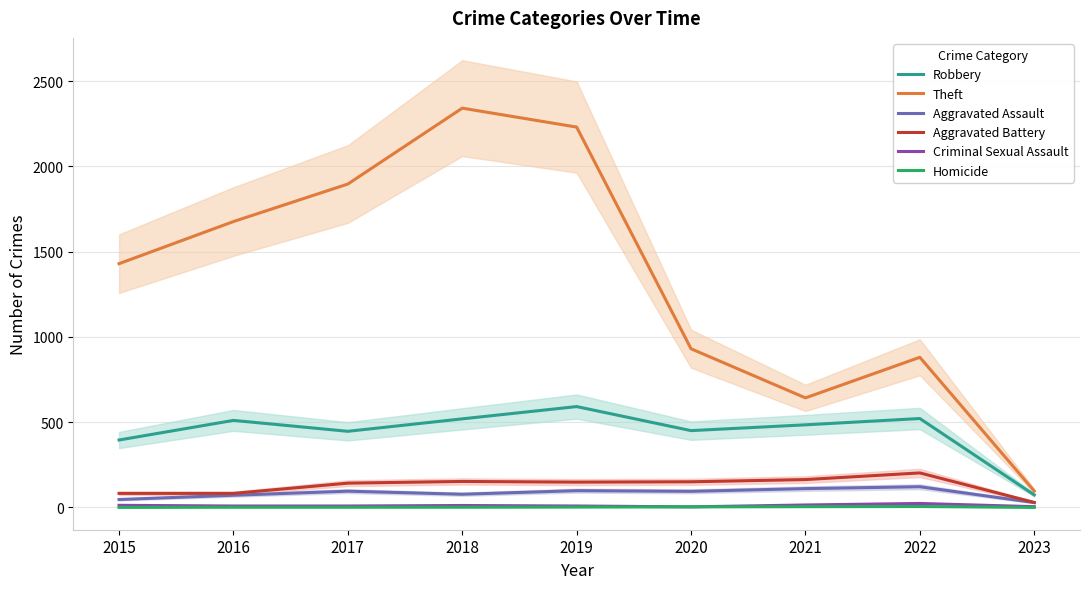

Which series changed the most between 2017 and 2022?

Theft